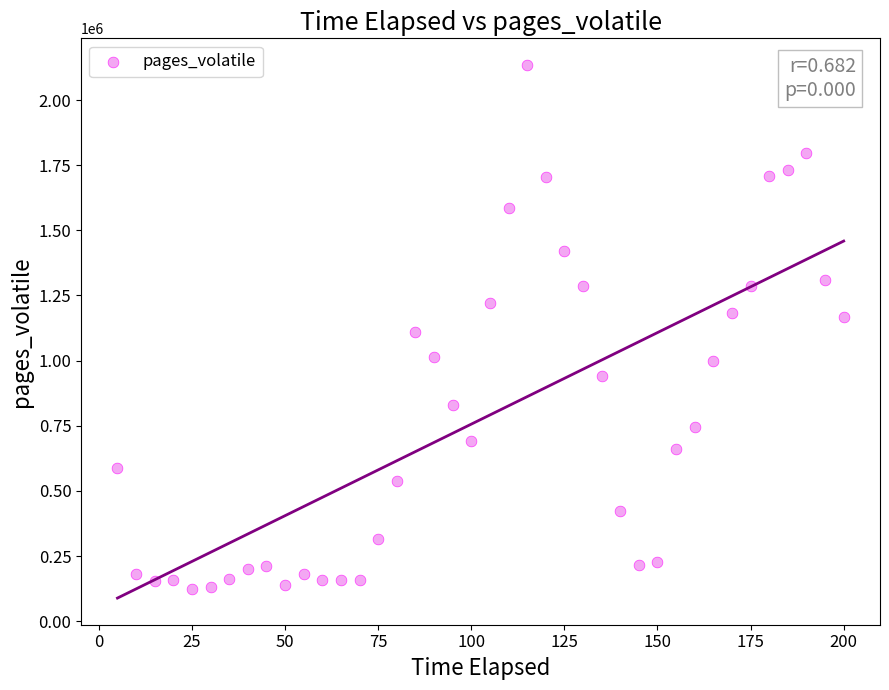

What is the range of Y values (max minus min)?

2010582